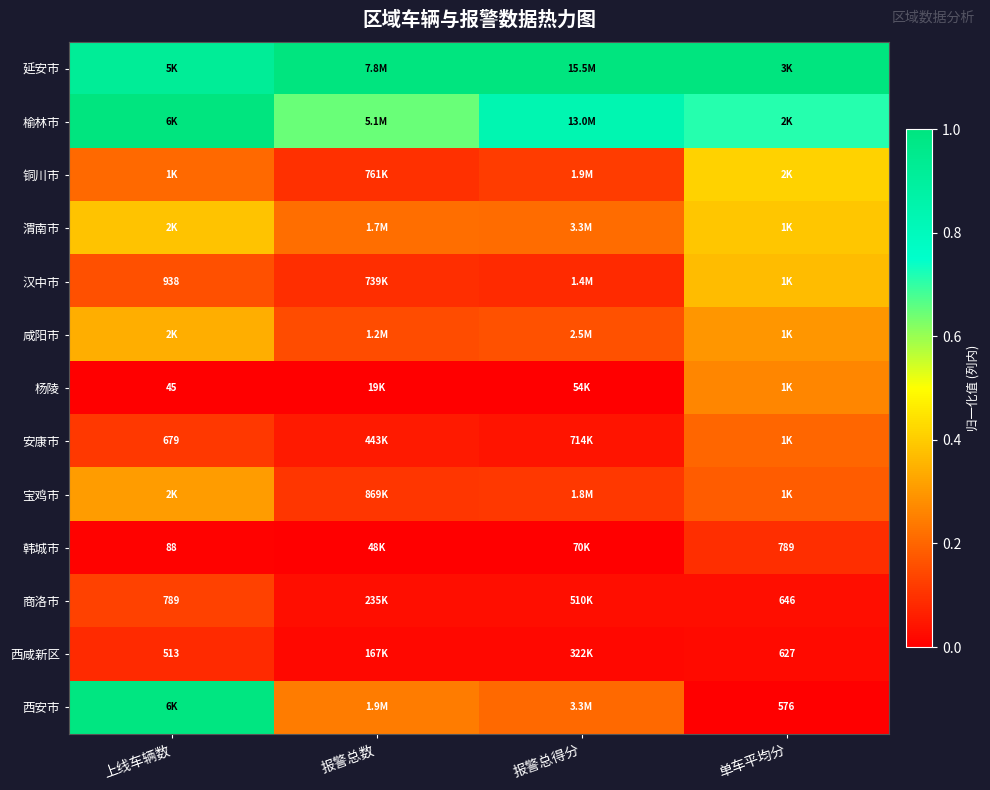

Is the value of 安康市 at 上线车辆数 greater than the value of 韩城市 at 上线车辆数?

Yes